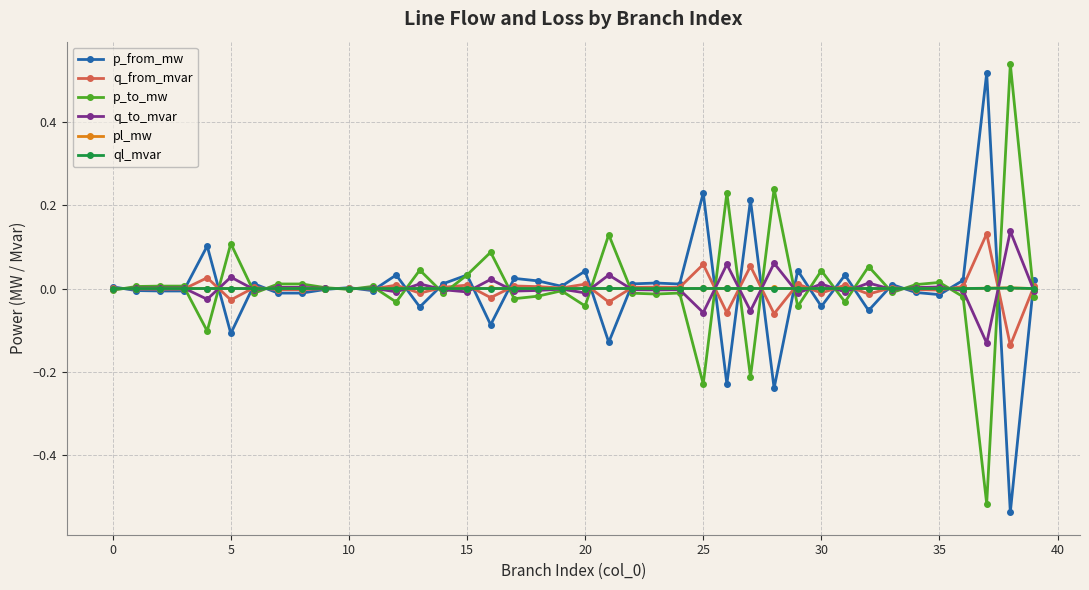

True or false: p_from_mw and ql_mvar cross at least once.

True